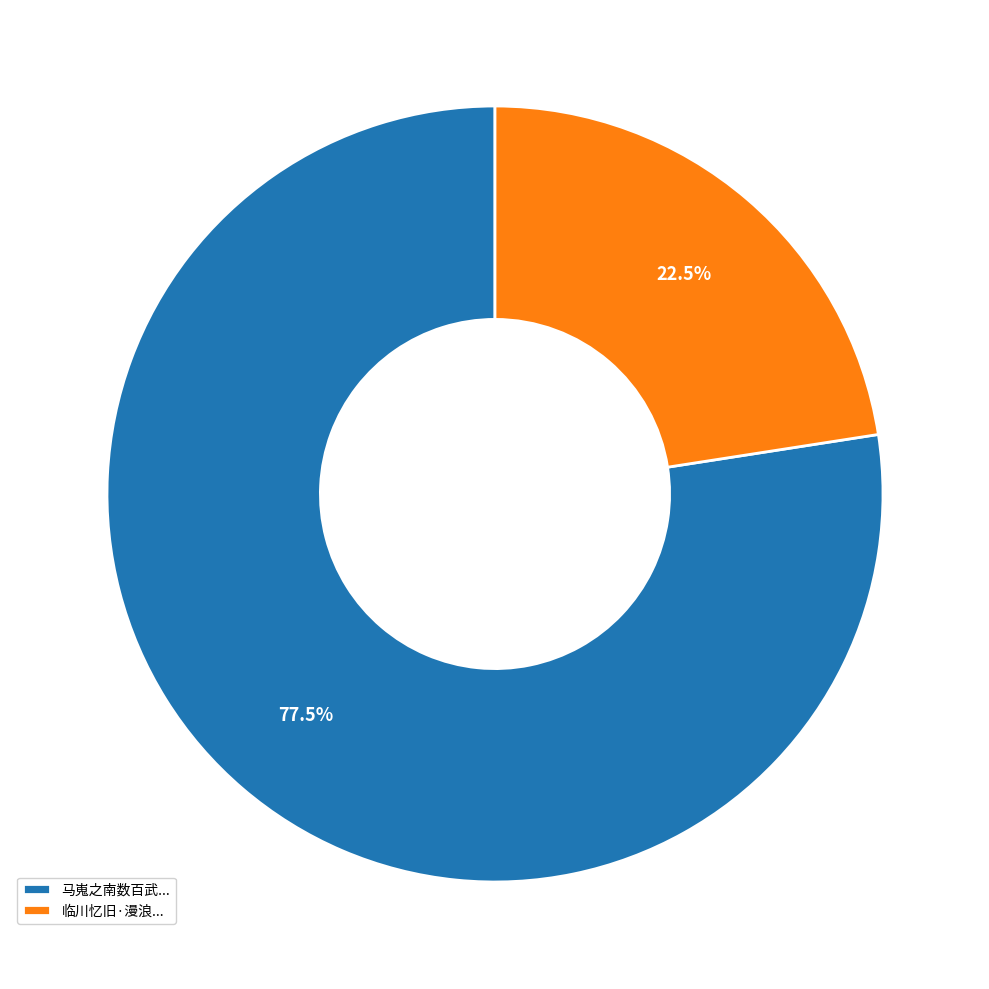

Does any single category account for the majority?

Yes